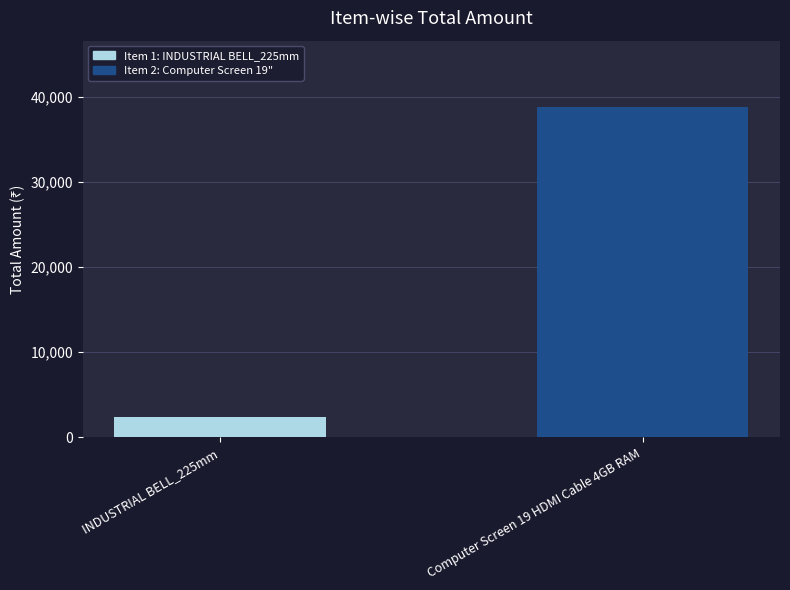

Are the bars grouped side by side (vs. stacked)?

No